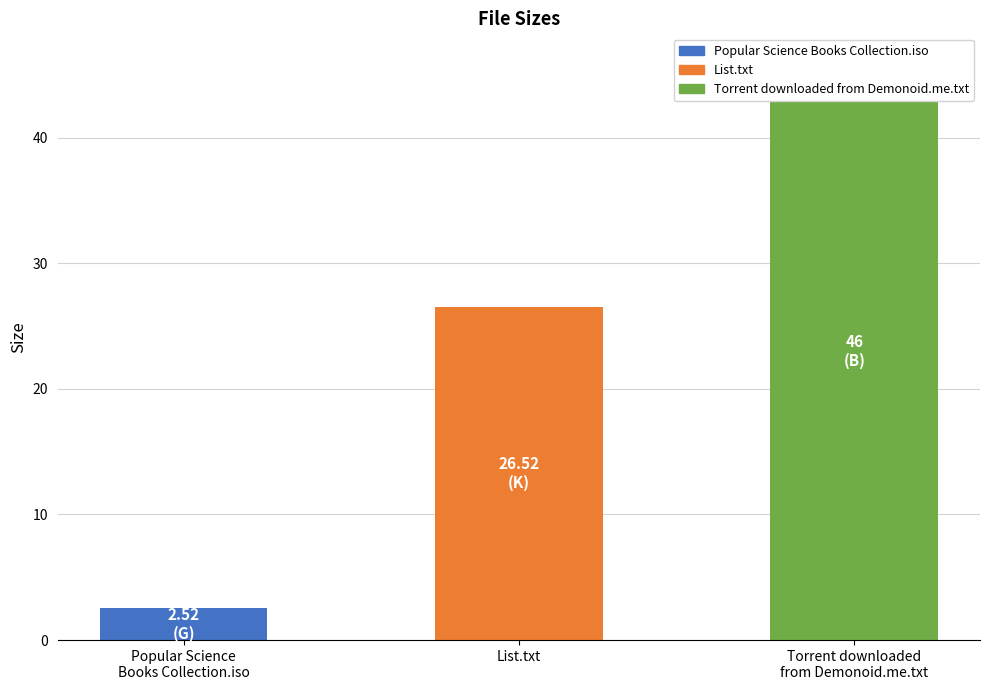

How many bars are there in total?

3